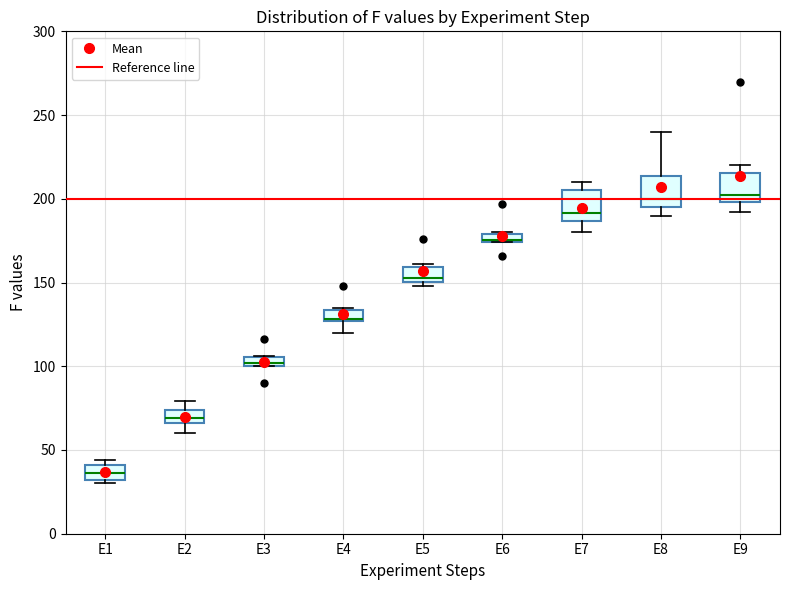

Which box's median line is the lowest?

E1